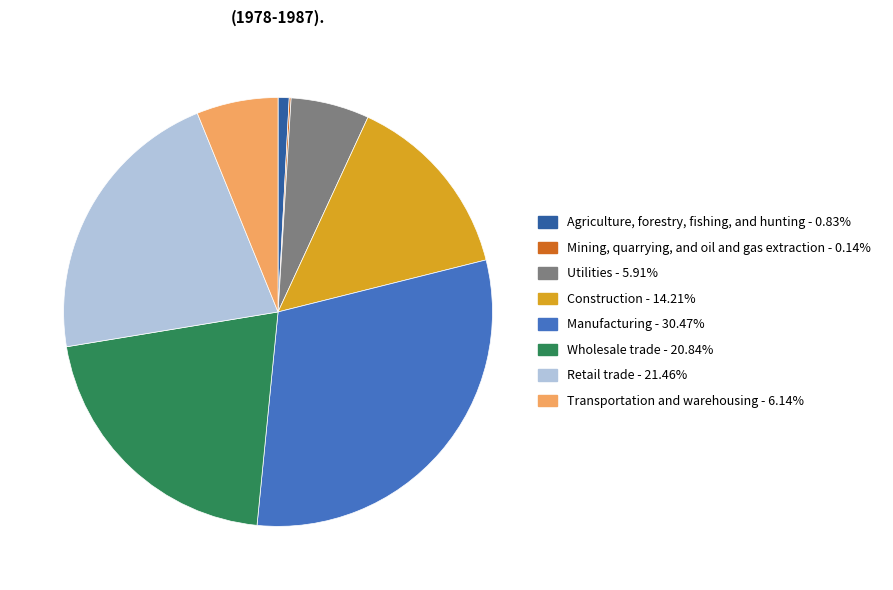

The Manufacturing slice represents 30% of the pie. True or false?

True